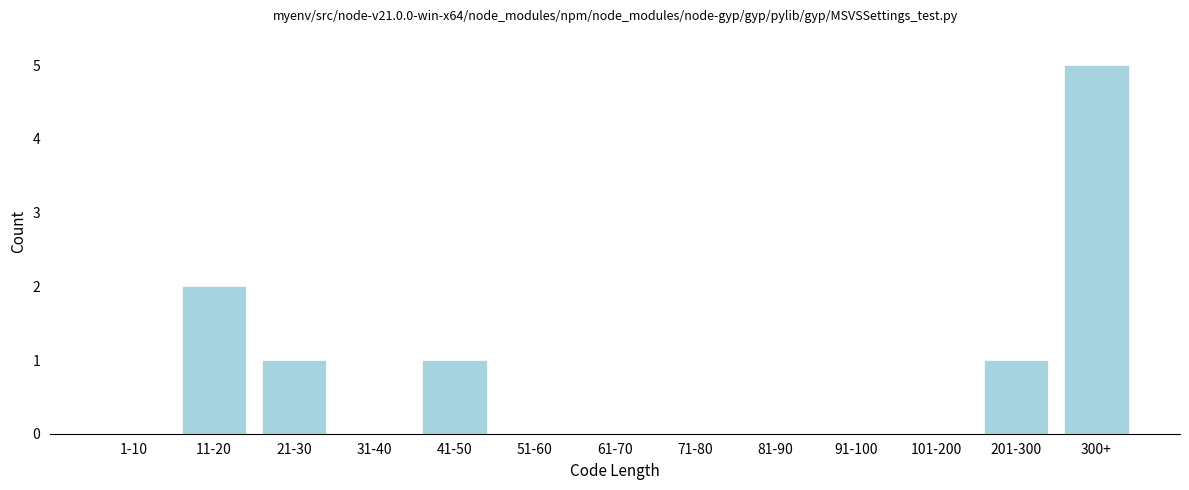

Reading left to right, extract all data points from this chart.

1-10=0	11-20=2	21-30=1	31-40=0	41-50=1	51-60=0	61-70=0	71-80=0	81-90=0	91-100=0	101-200=0	201-300=1	300+=5